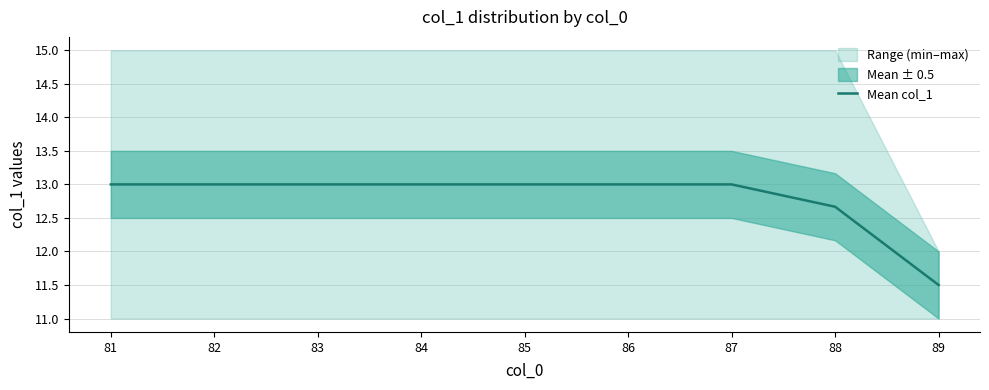

How many lines are shown in the chart?

1